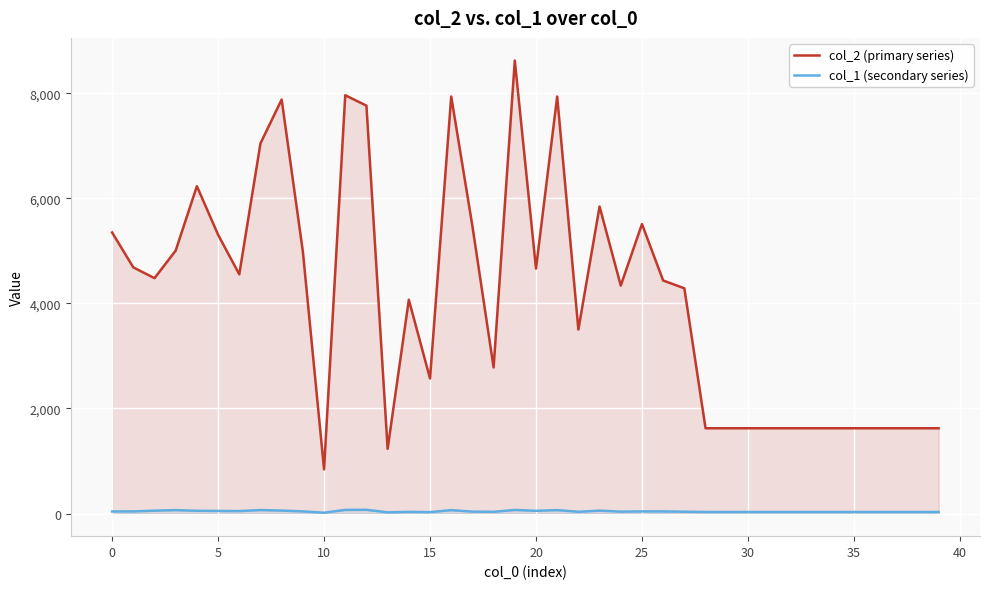

In col_2 (primary series), how many points are lower than both neighbors (excluding endpoints)?

9